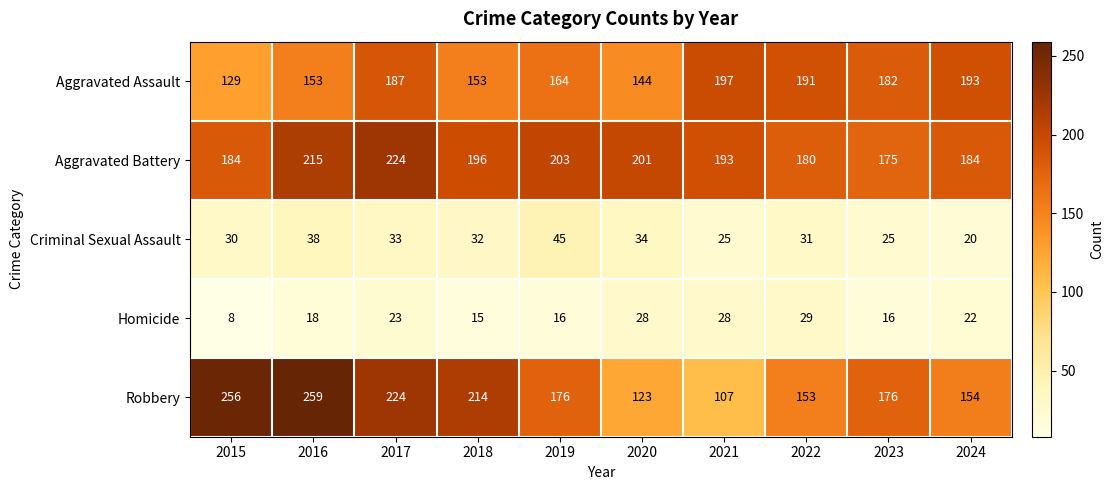

What is the sum of all Robbery values?

1842